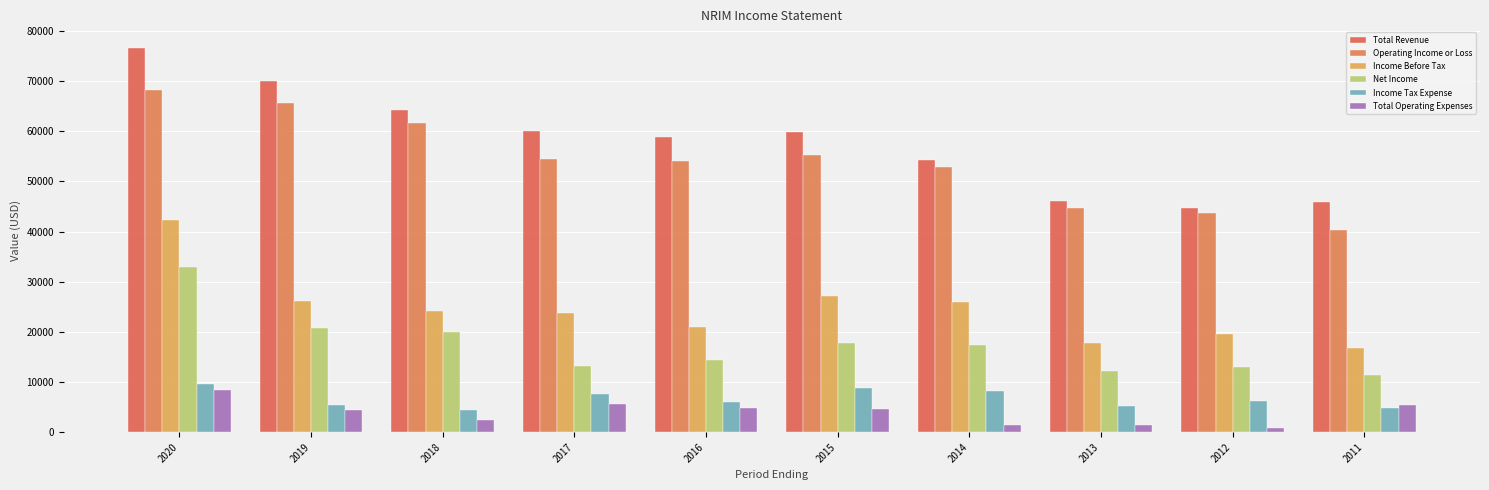

How many groups of bars are there?

10